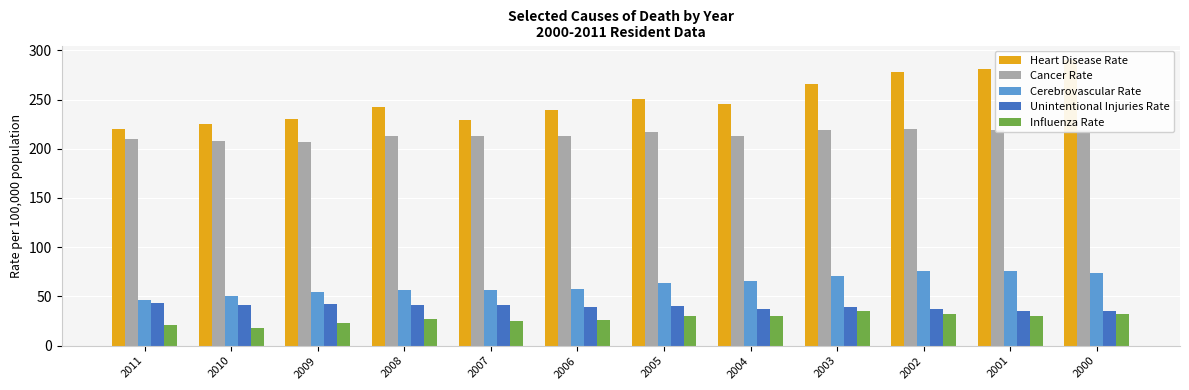

At 2010, list the series in order from largest to smallest.

Heart Disease Rate, Cancer Rate, Cerebrovascular Rate, Unintentional Injuries Rate, Influenza Rate